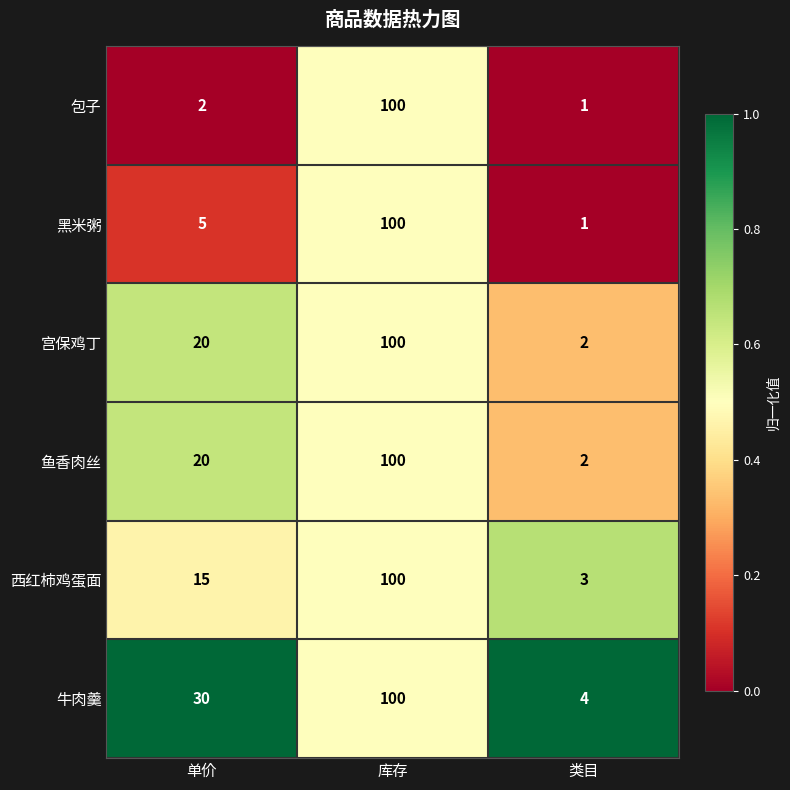

Reading left to right, transcribe all the data shown in this chart.

包子: 2	100	1
黑米粥: 5	100	1
宫保鸡丁: 20	100	2
鱼香肉丝: 20	100	2
西红柿鸡蛋面: 15	100	3
牛肉羹: 30	100	4